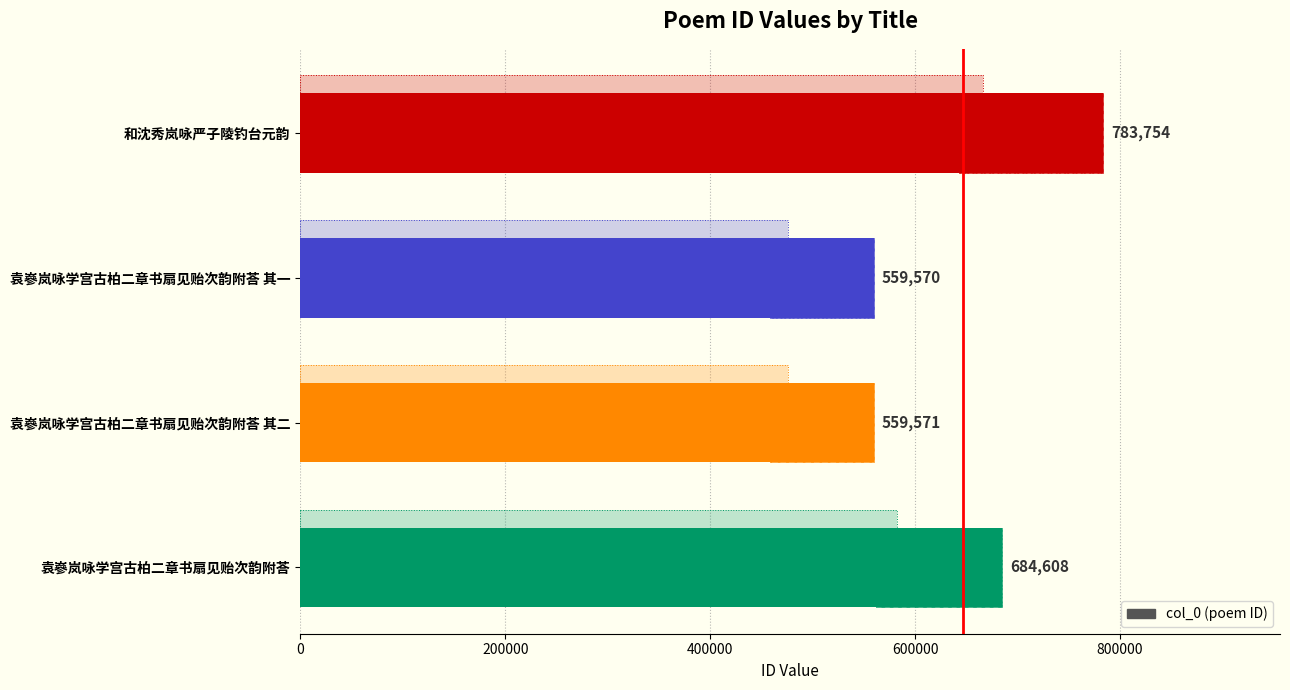

What is the value of the 3rd bar from the left?

559571